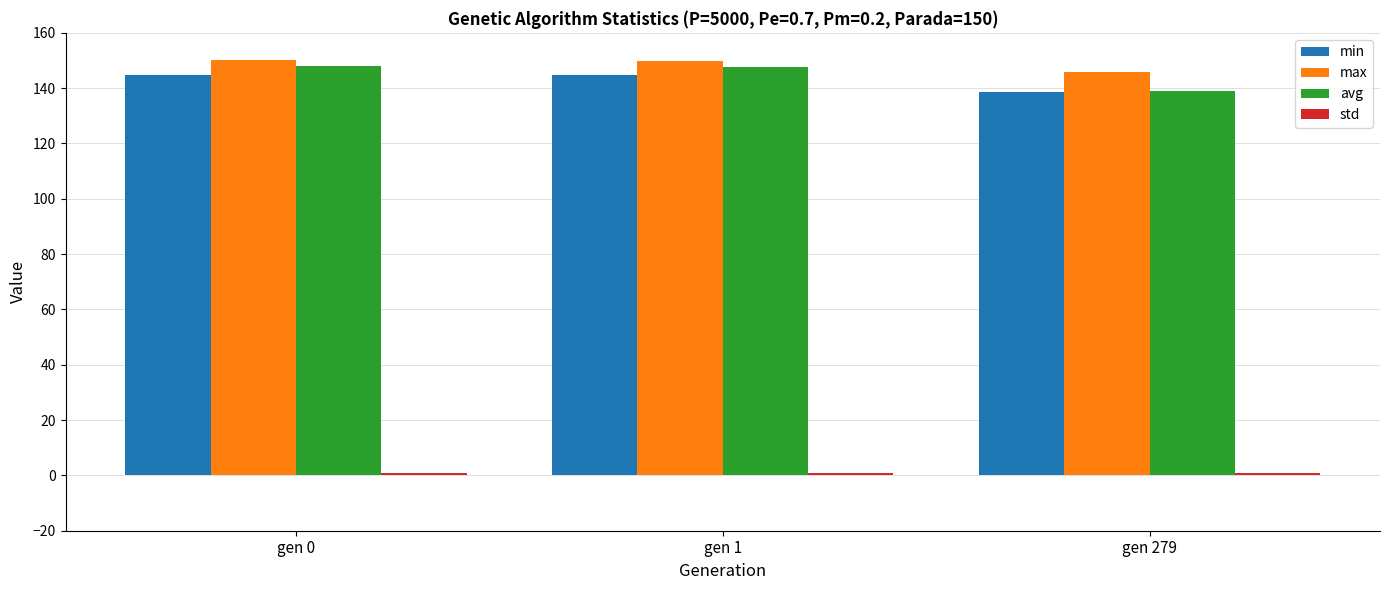

What is the sum of the min values at gen 0 and gen 279?

283.6